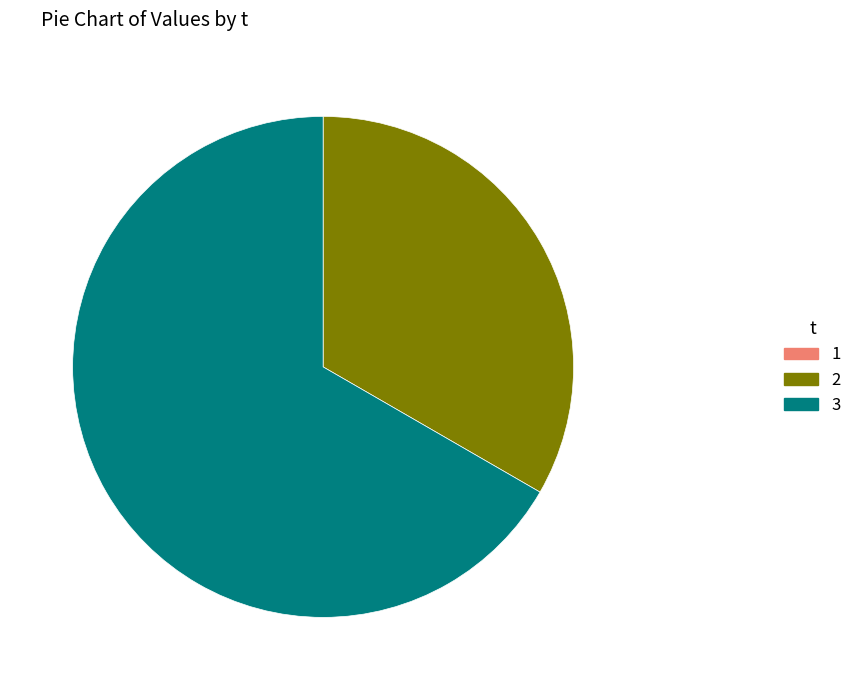

What is the majority slice?

3